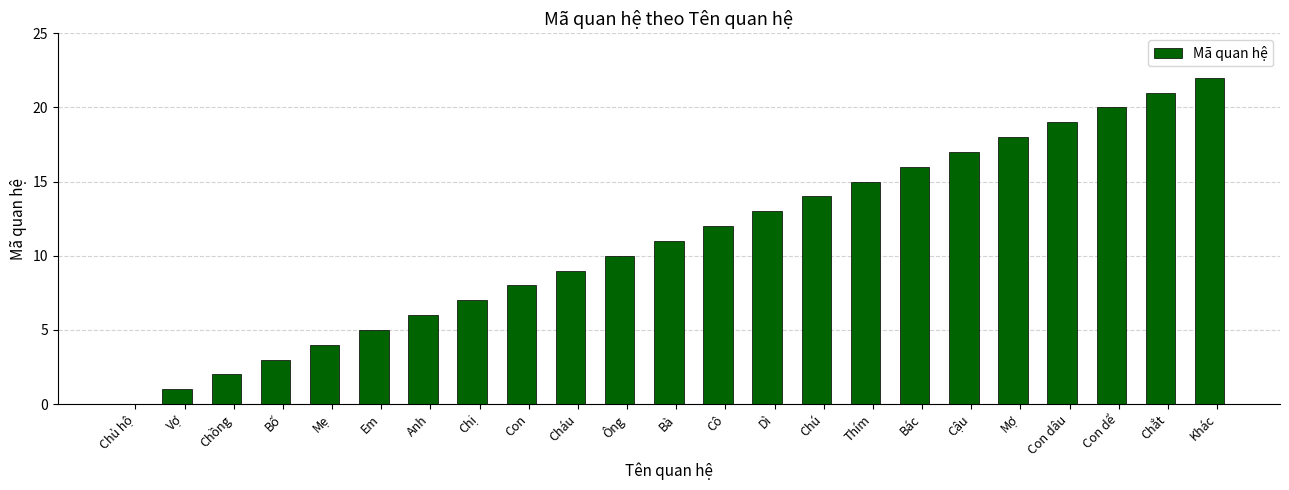

Read the value at Ông.

10